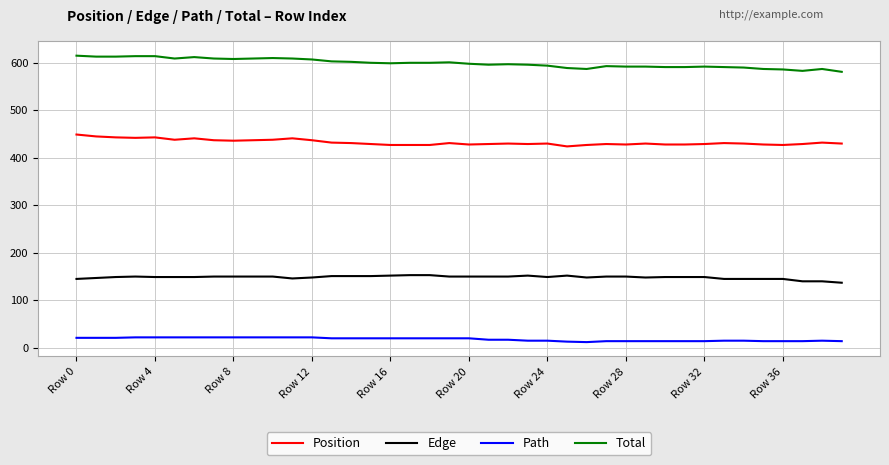

True or false: Total and Path cross at least once.

False